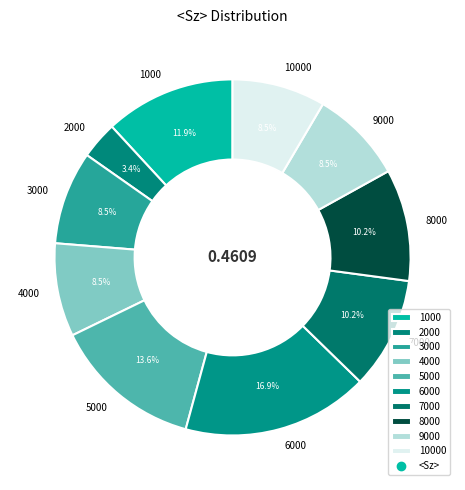

How many segments does this pie chart have?

10